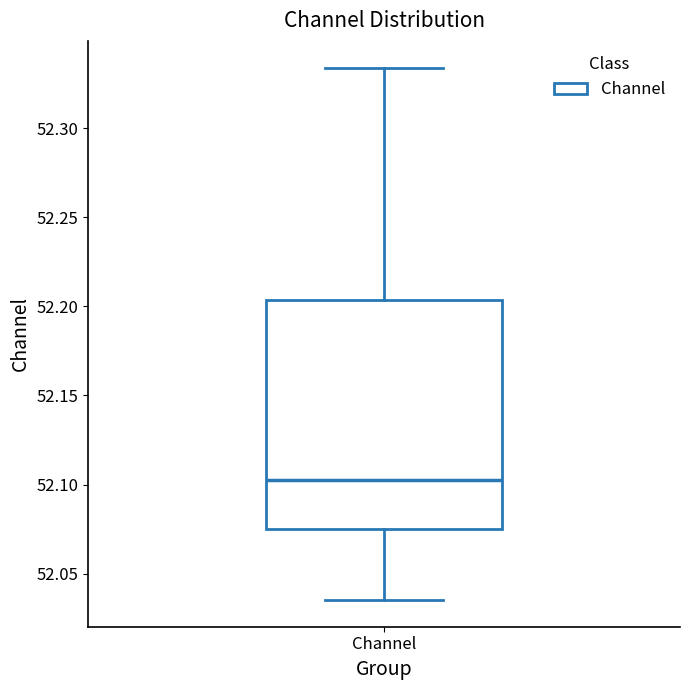

Where is the lower edge of the box for Channel on the y-axis? The values are not printed on the chart, so give them approximately, as read against the axis.

52.075